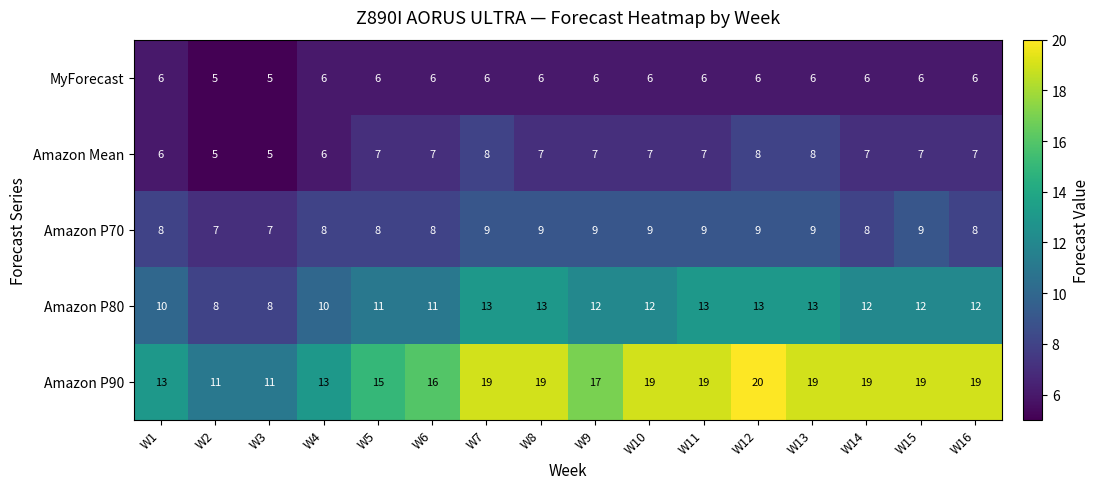

Which series has the largest range (max minus min)?

Amazon P90